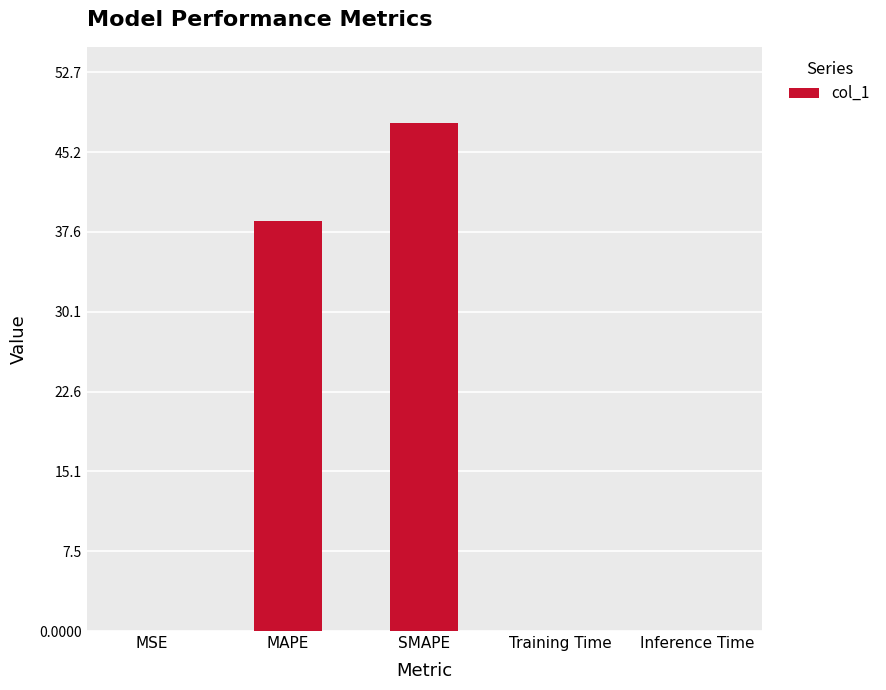

The chart shows a value of 52.1 at MAPE. True or false?

False